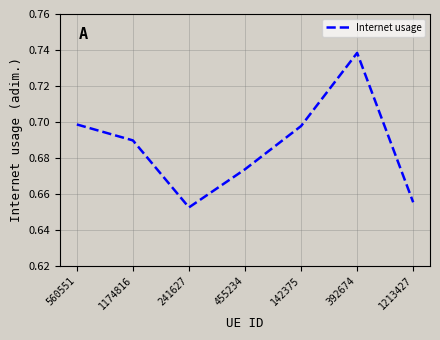

What position from the right is 560551?

7